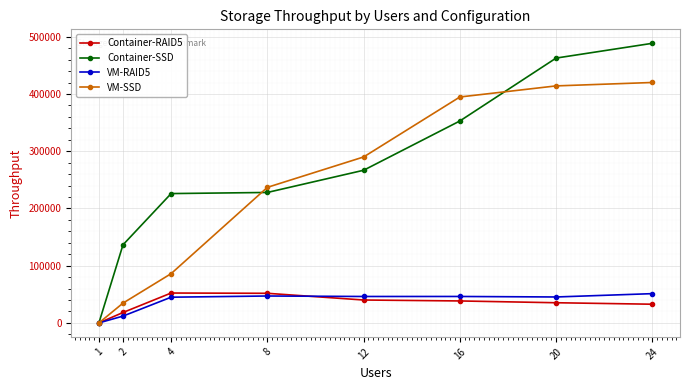

True or false: Container-SSD has more than 2 interior local peaks.

False